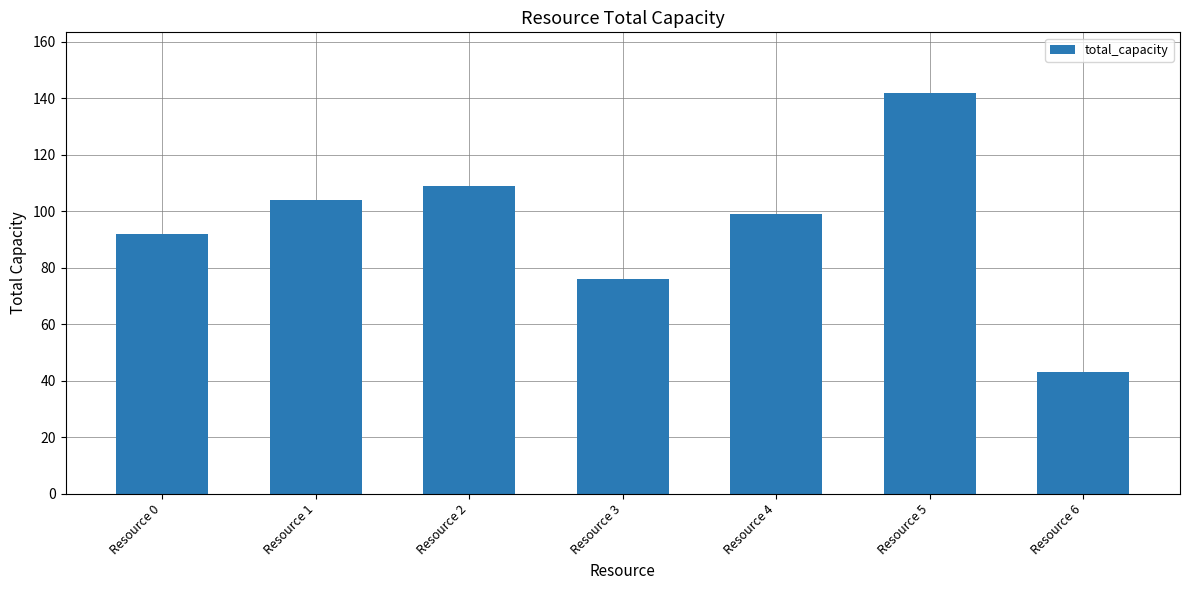

Is it true that the value at Resource 2 is 26?

False